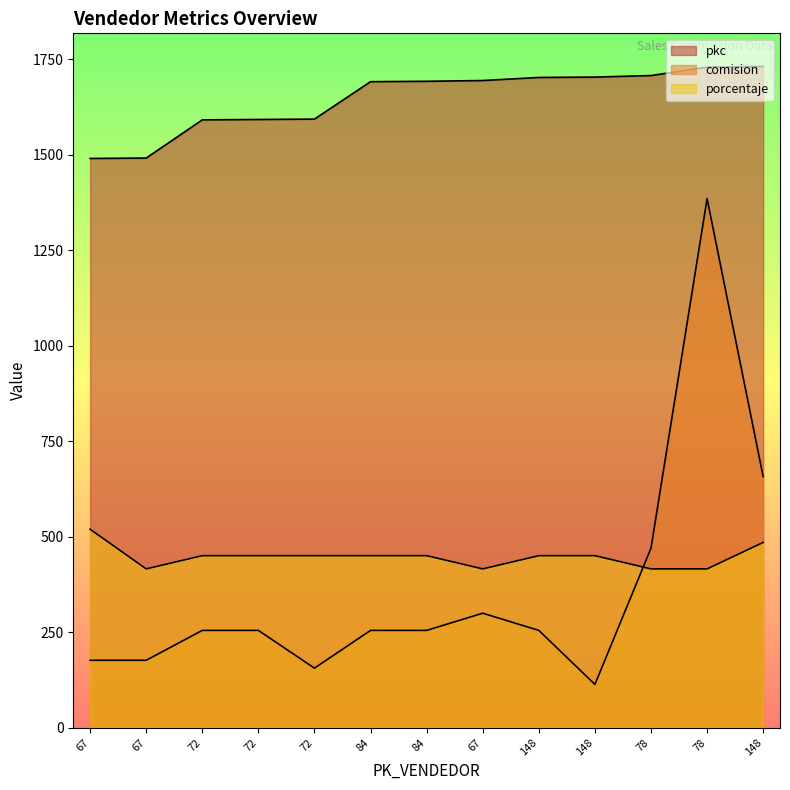

Between 67 and 67, which series saw the biggest shift?

pkc